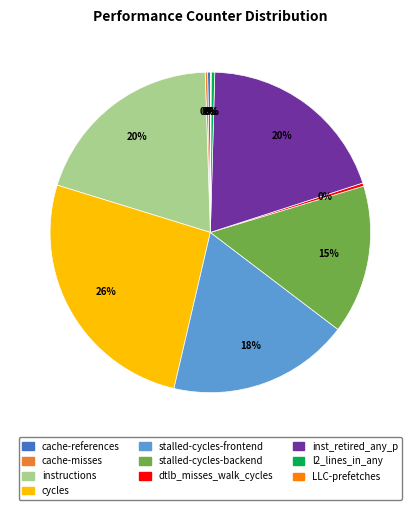

What is the ratio of the value at inst_retired_any_p to the value at stalled-cycles-backend?

1.3